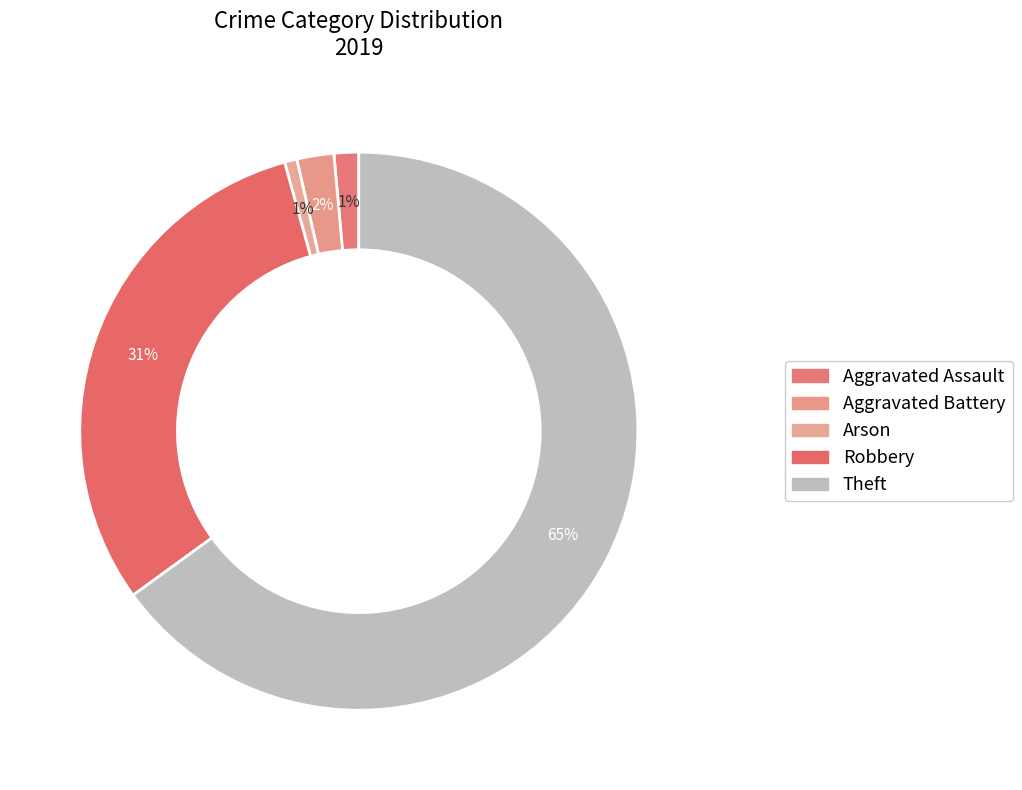

How many slices are in this pie chart?

5